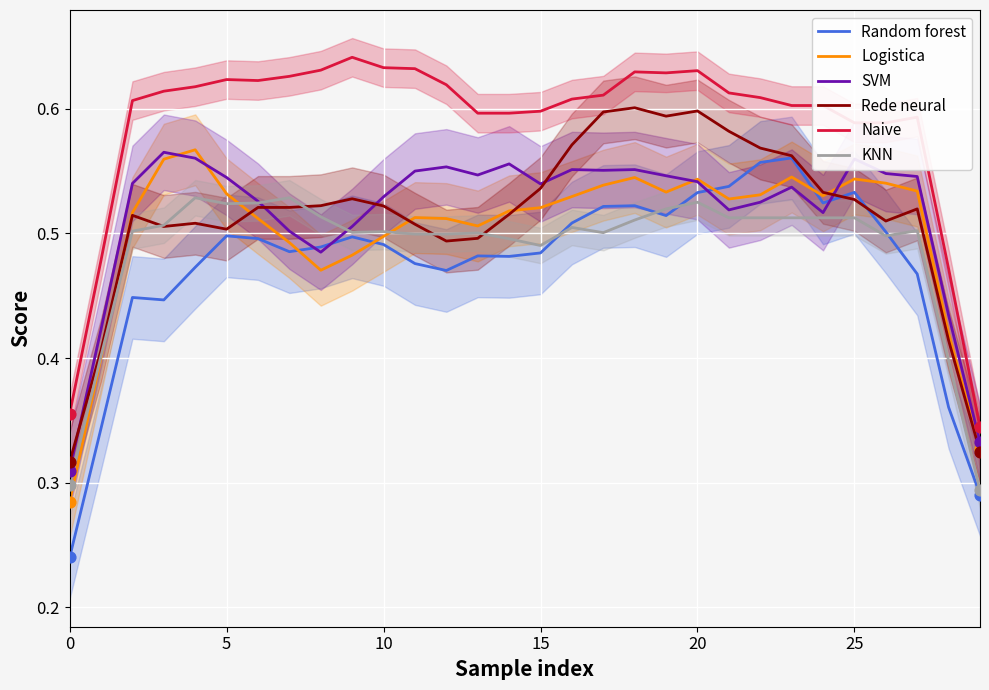

Which series reaches the maximum Y coordinate?

Naive